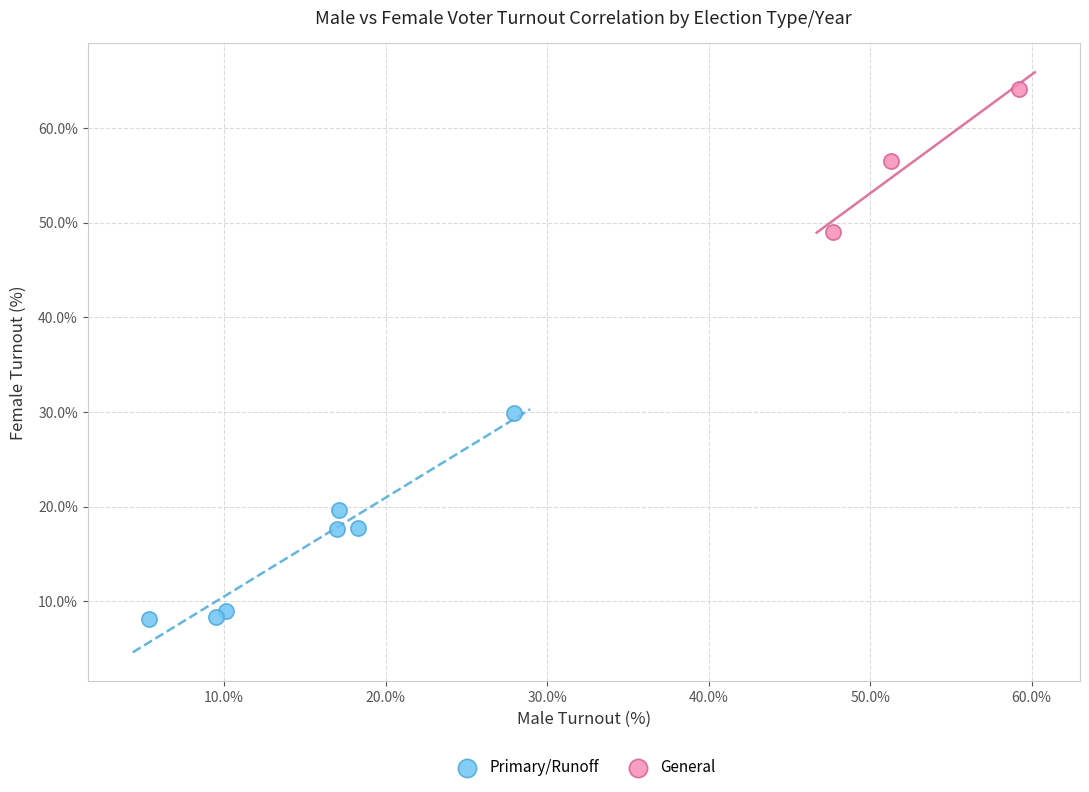

Which series reaches the maximum Y coordinate?

General